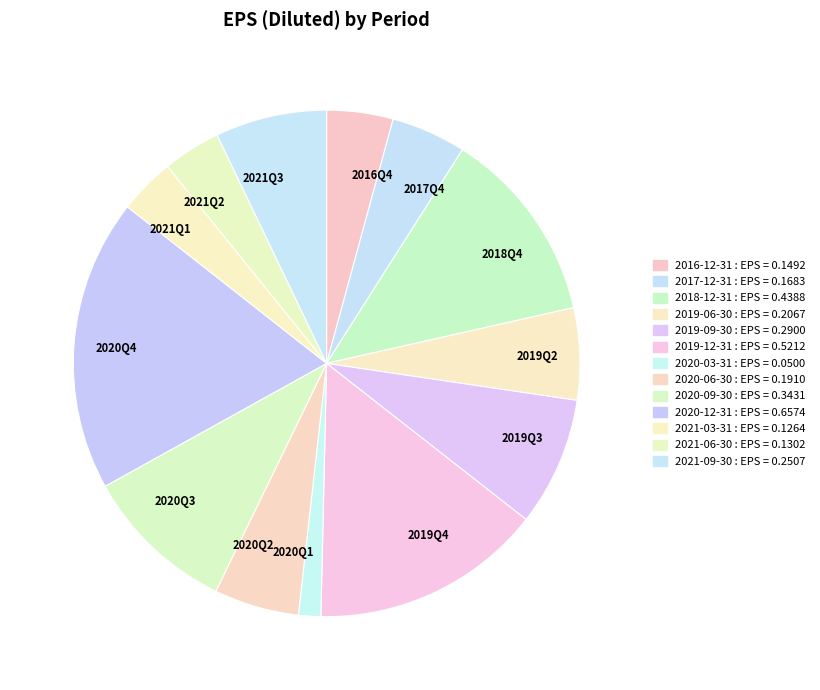

Which category has the smallest portion of the pie?

2020-03-31